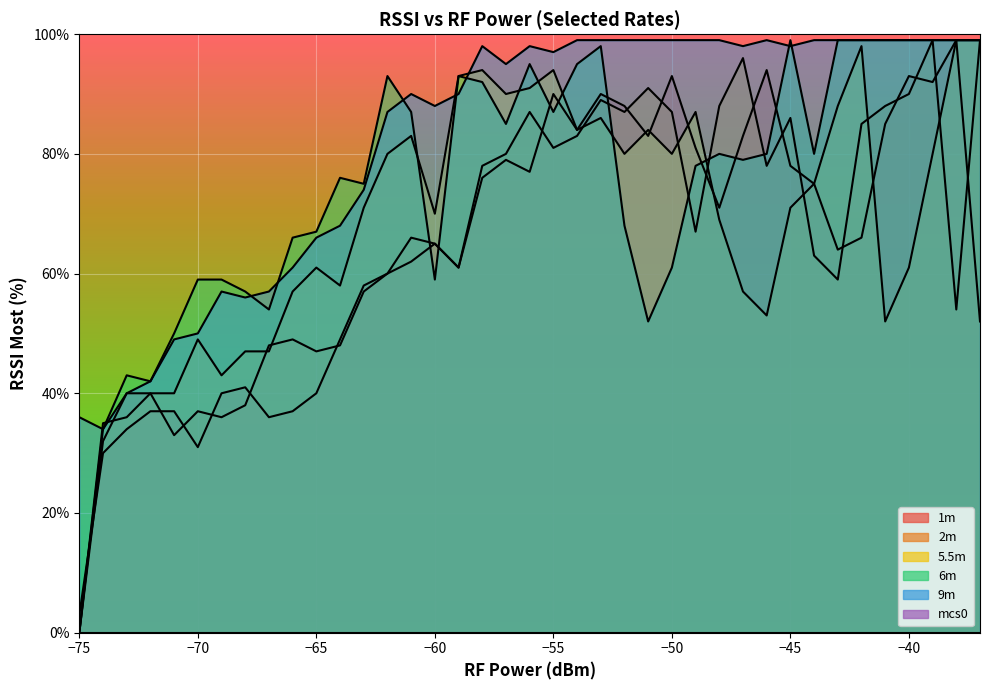

What is the value of the 5.5m point at the 25th from the left?

84